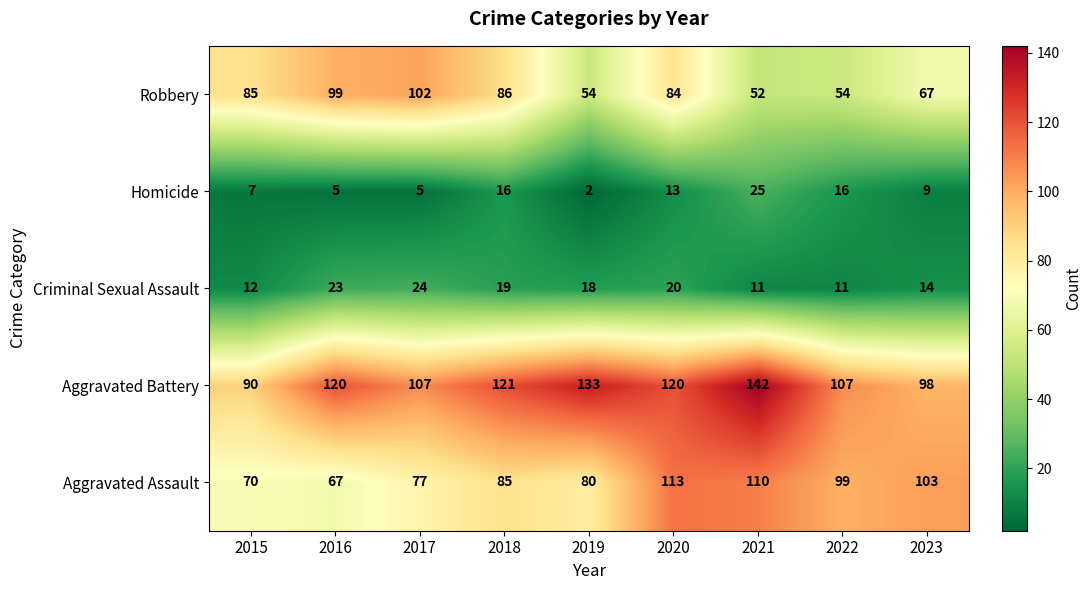

What is the sum of all Homicide values?

98